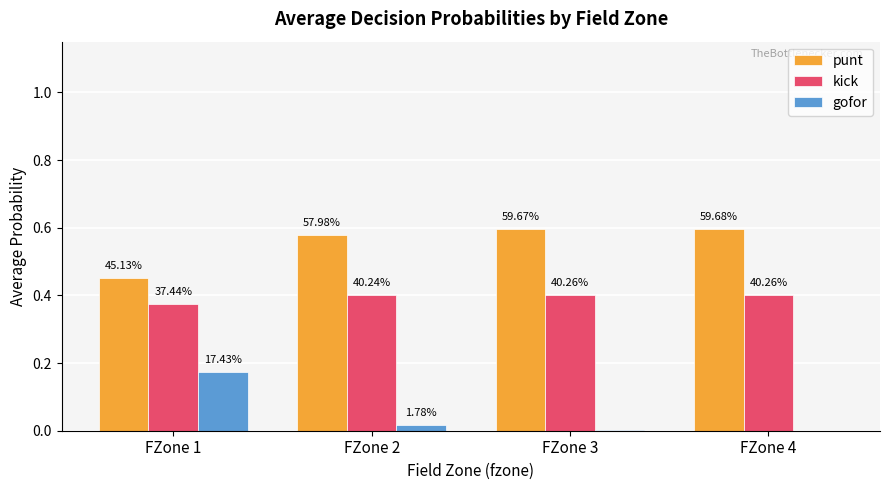

Reading left to right, extract all data points from this chart.

punt: 0.5	0.6	0.6	0.6
kick: 0.4	0.4	0.4	0.4
gofor: 0.2	0.0	0.0	0.0